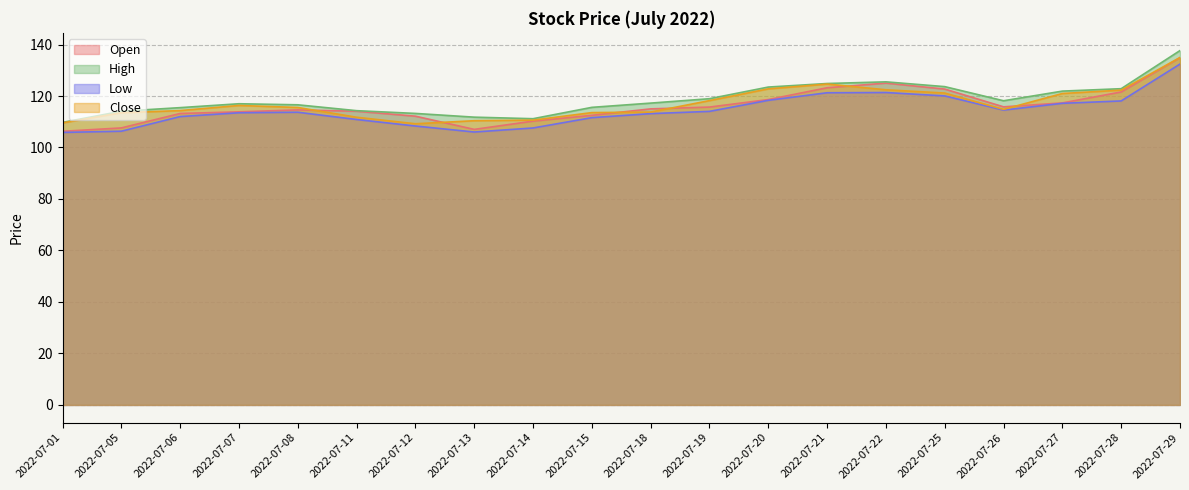

In High, how many points are lower than both neighbors (excluding endpoints)?

2